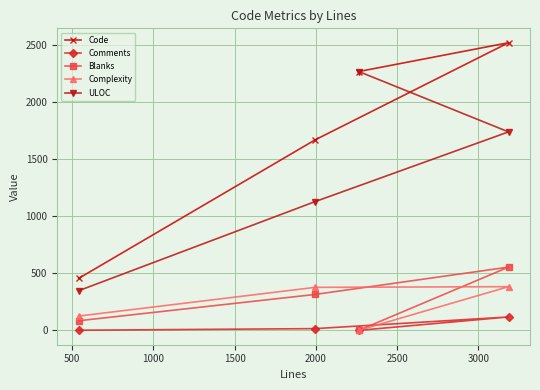

True or false: Comments has more than 2 interior local peaks.

False